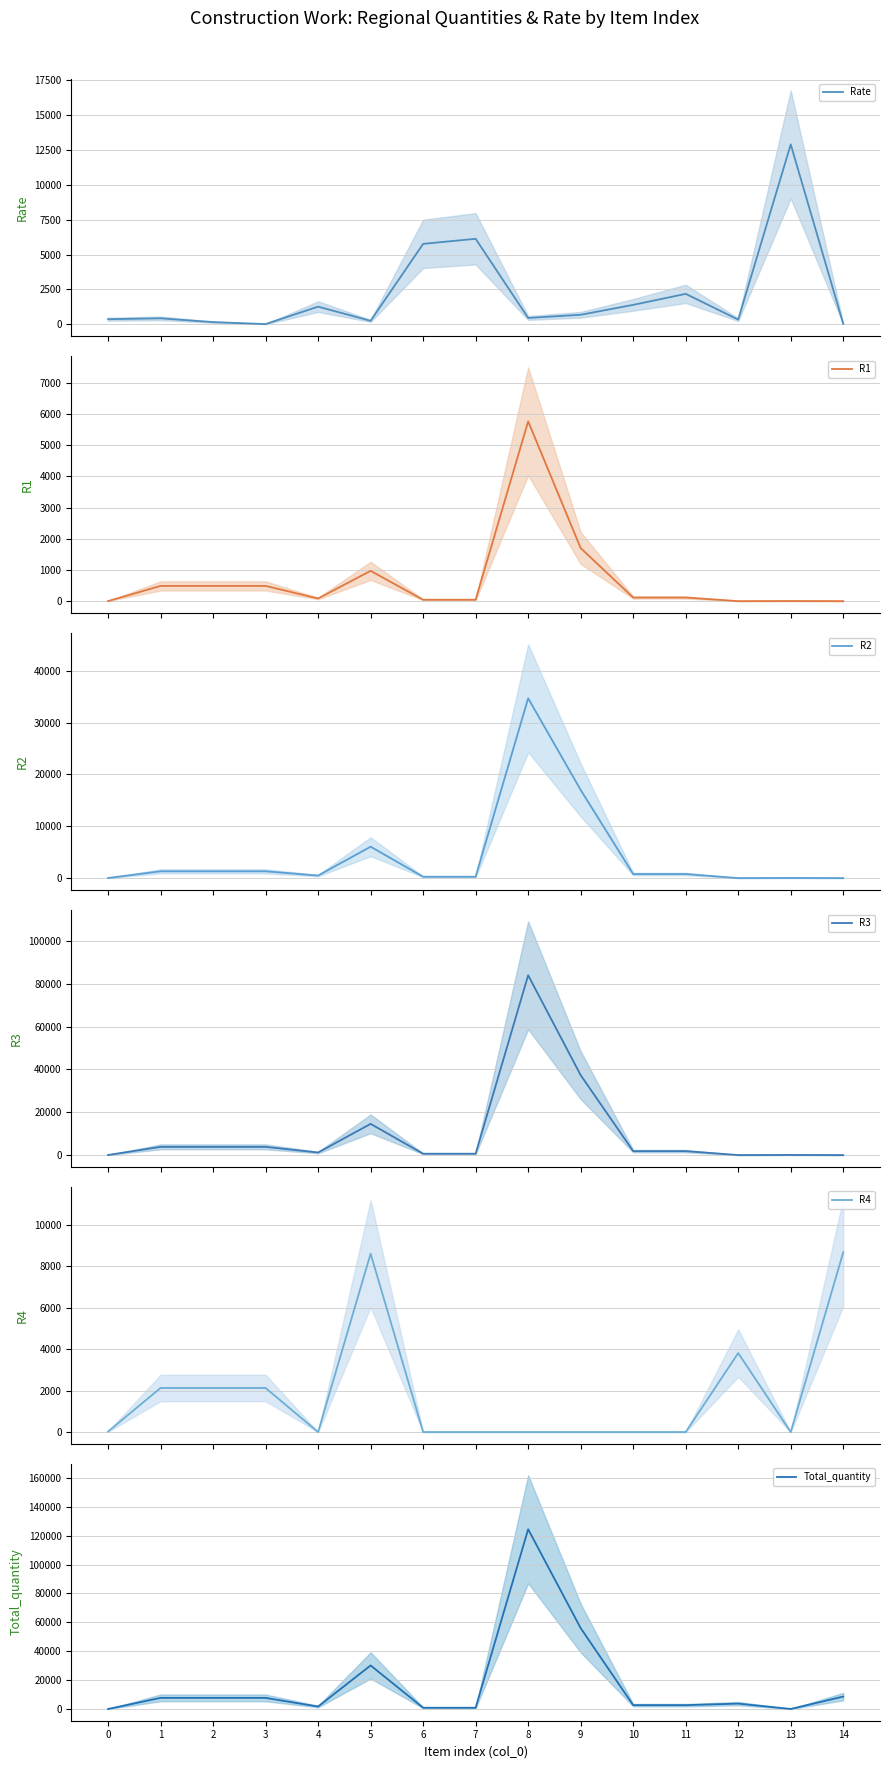

Rank the series at 11 from lowest to highest value.

R4, R1, R2, R3, Rate, Total_quantity